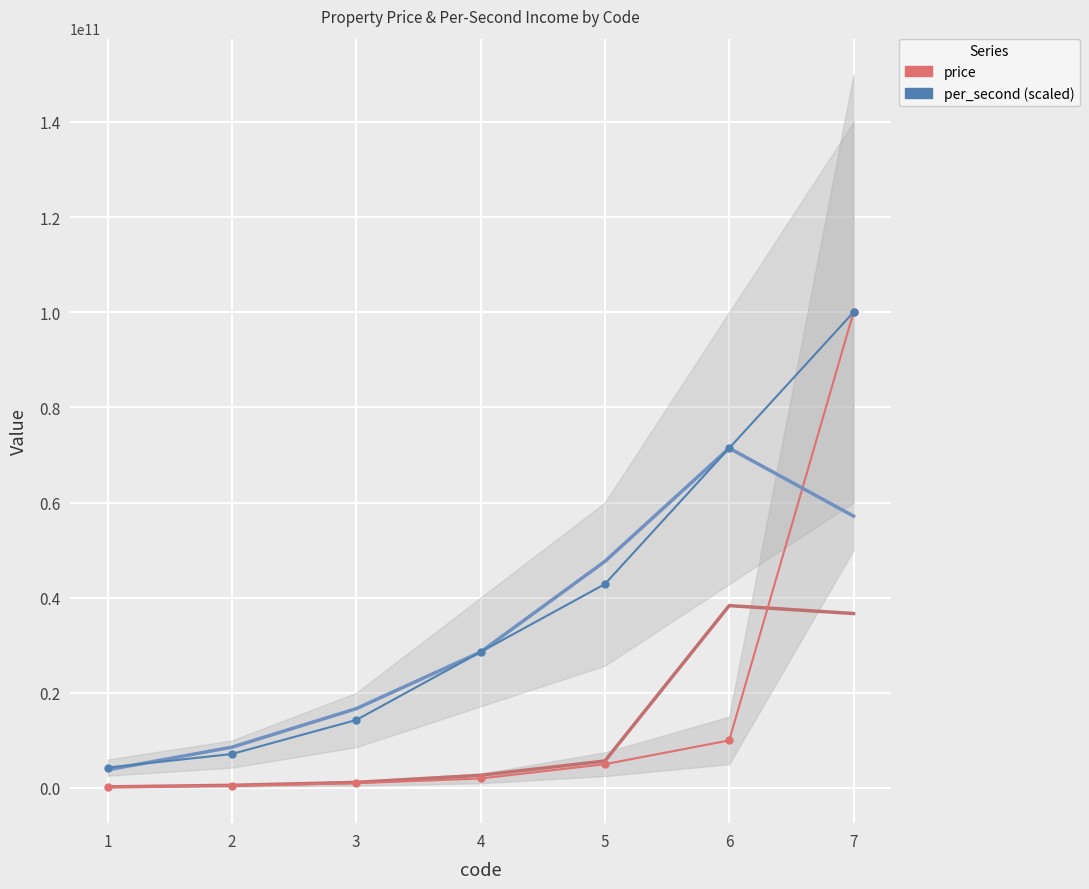

True or false: price and per_second (scaled) cross at least once.

False